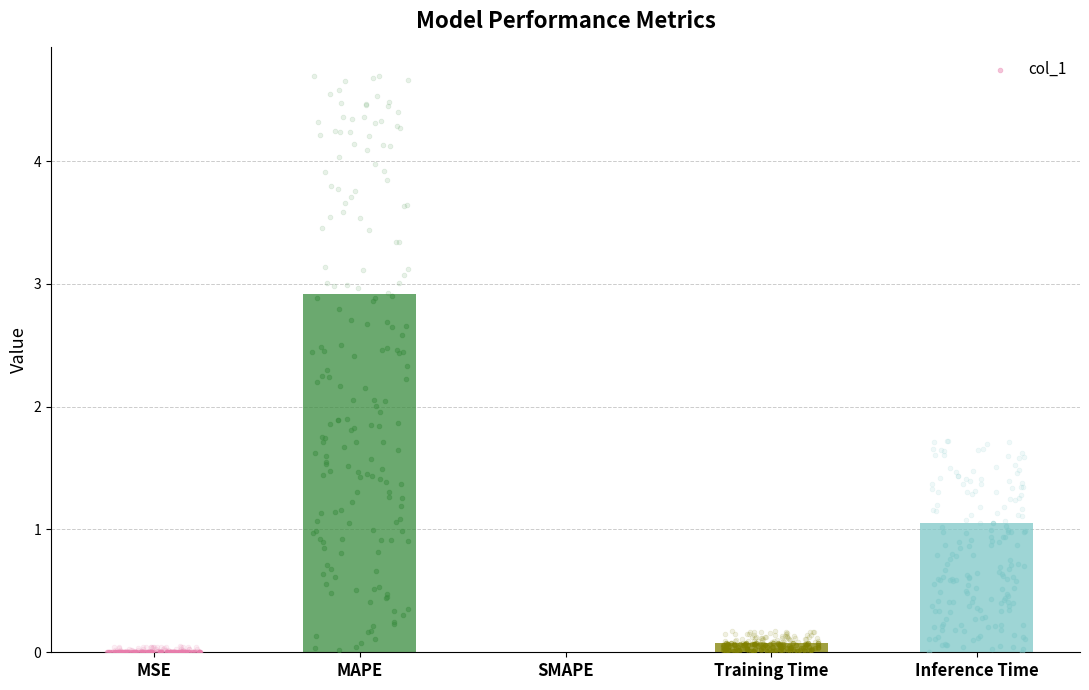

Between SMAPE and Training Time, which is larger?

Training Time